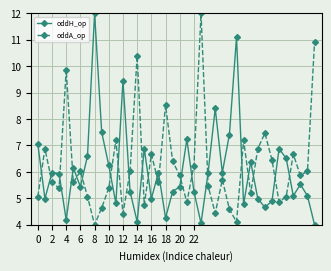

What is the maximum value shown in the chart?

12.0